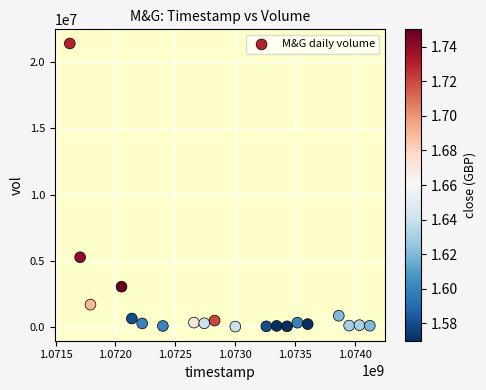

What is the range of Y values (max minus min)?

21408900